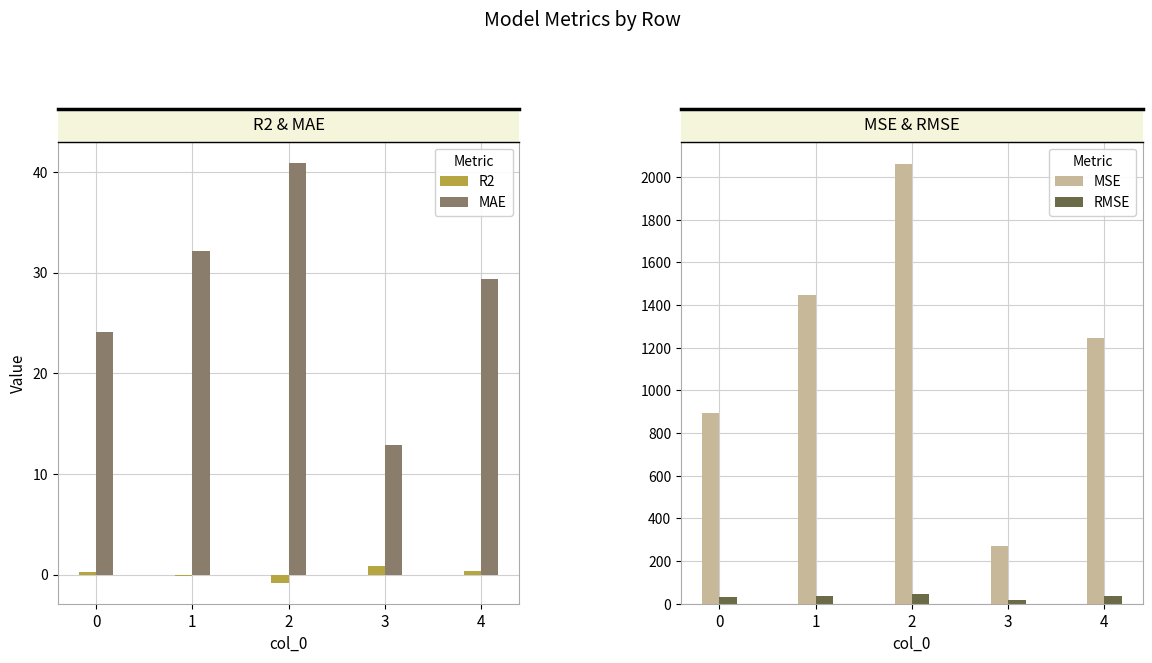

The MSE series shows 782.2 at 4. True or false?

False